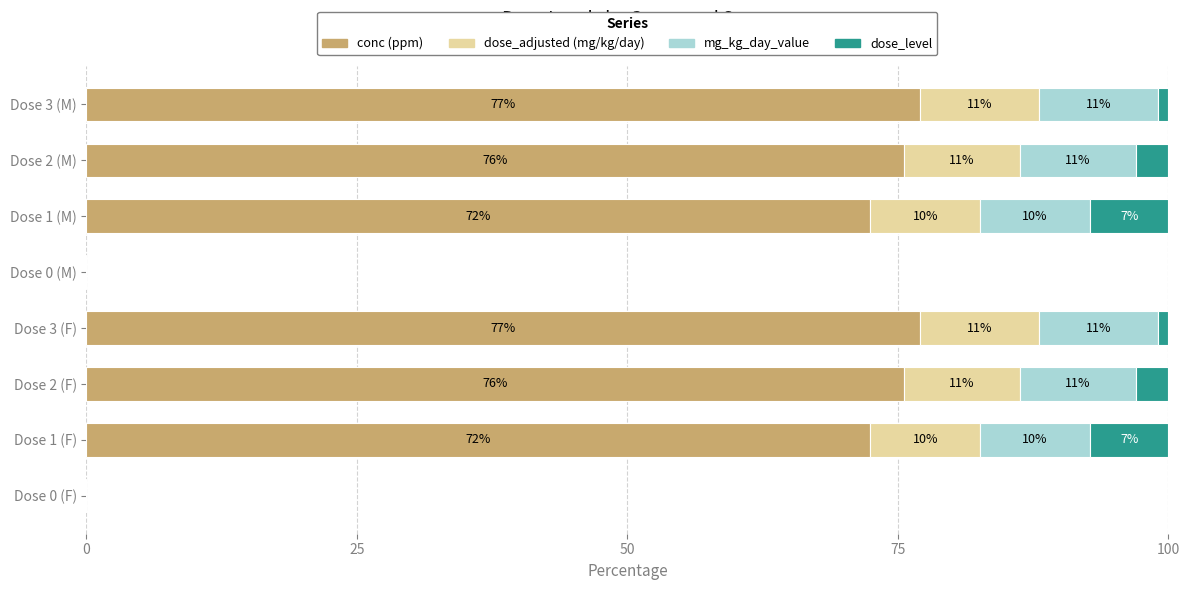

Read the conc (ppm) value at Dose 1 (F).

72.5